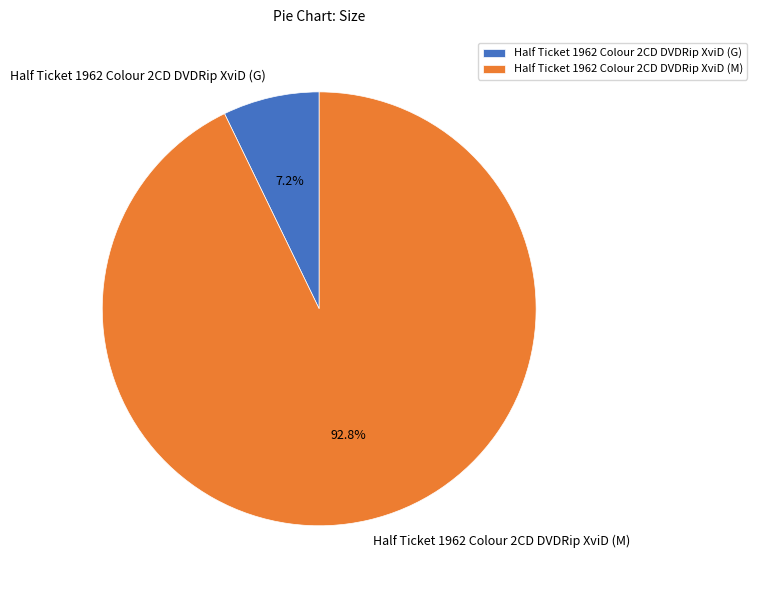

To the nearest percent, what percentage of the pie is Half Ticket 1962 Colour 2CD DVDRip XviD (G)?

7%